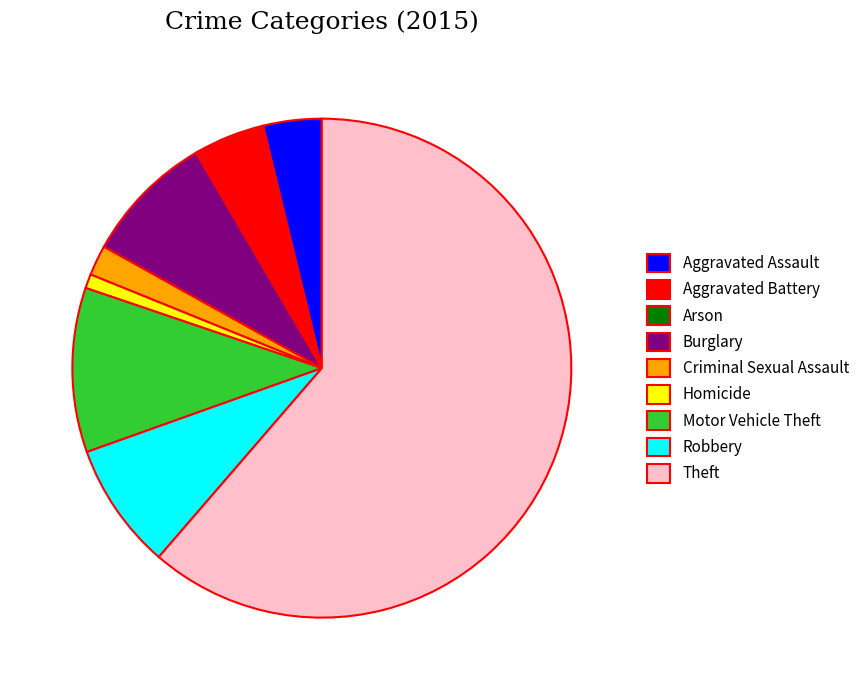

Is the sum of Criminal Sexual Assault and Motor Vehicle Theft greater than half?

No